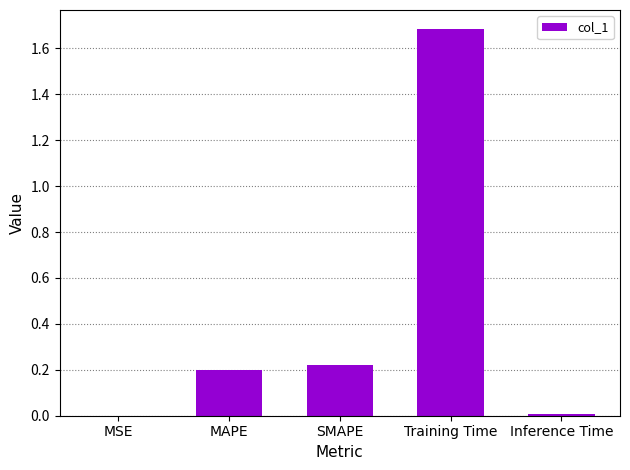

At which category does the chart reach its peak across all series?

Training Time